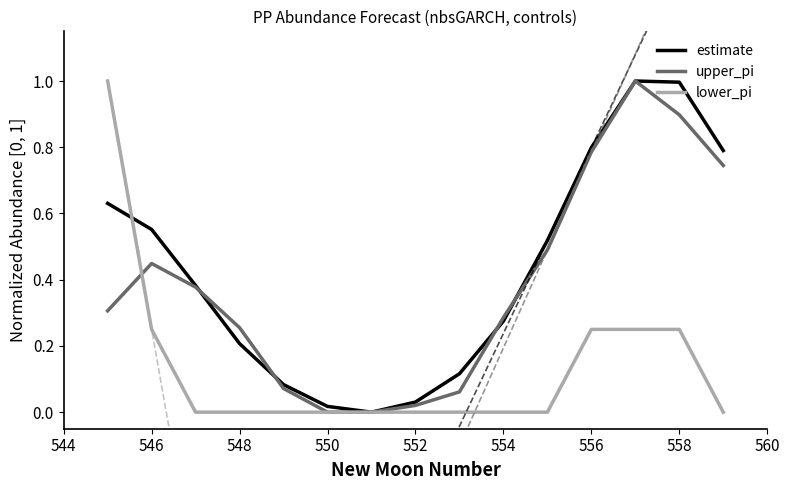

What is the sum of all lower_pi values?

2.0